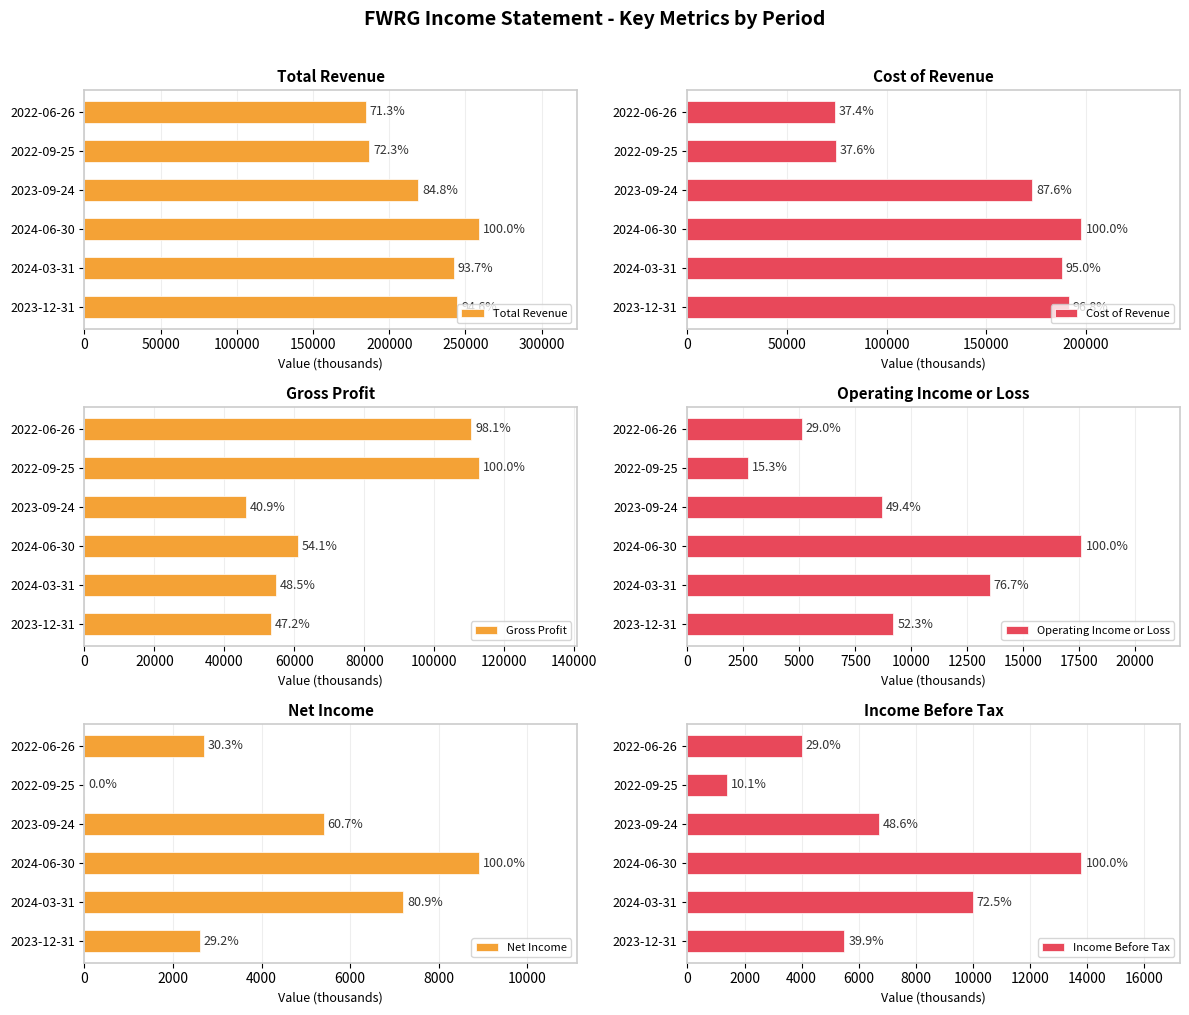

What is the average value of the Net Income series?

4467